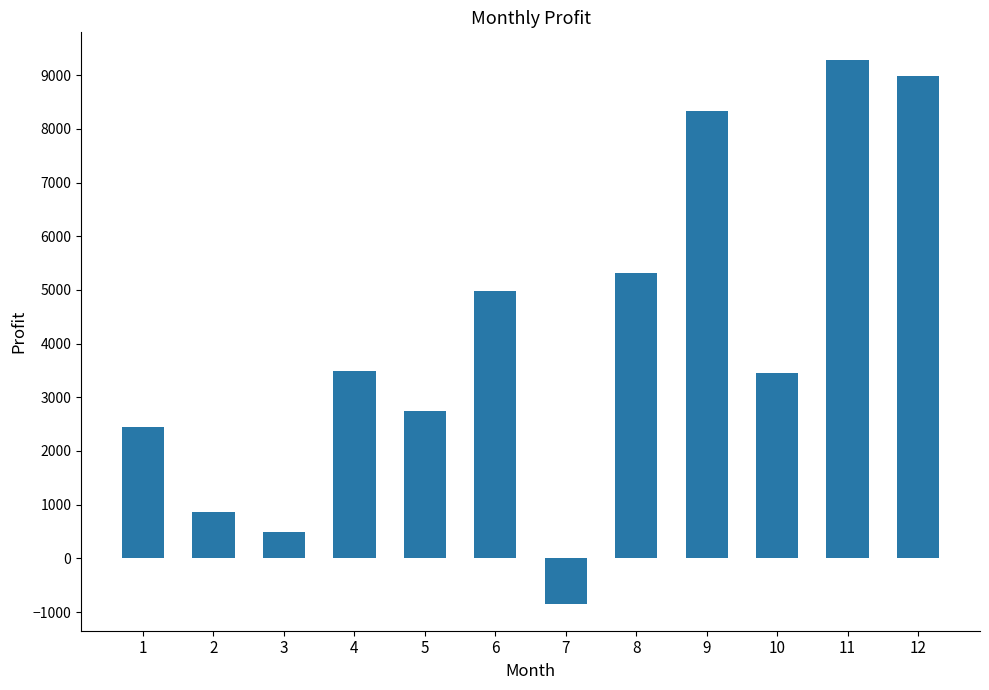

What is the sum of all values?

49544.0